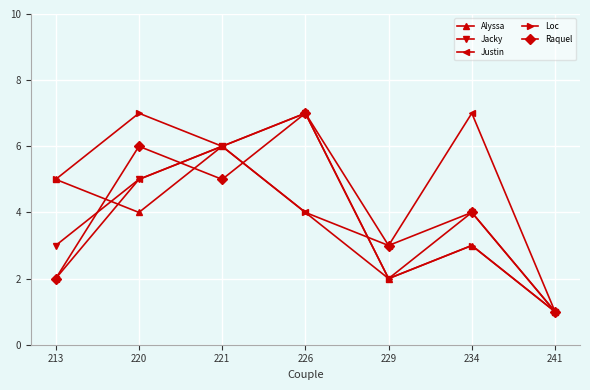

What is the greatest value displayed?

7